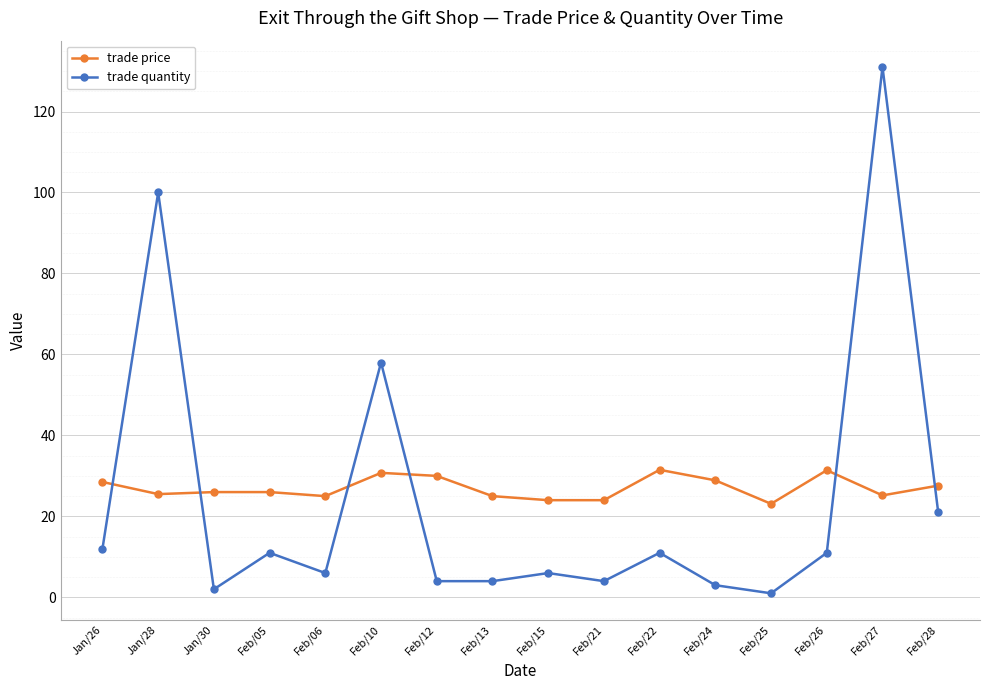

True or false: trade price has a value of 25.5 at Jan/28.

True